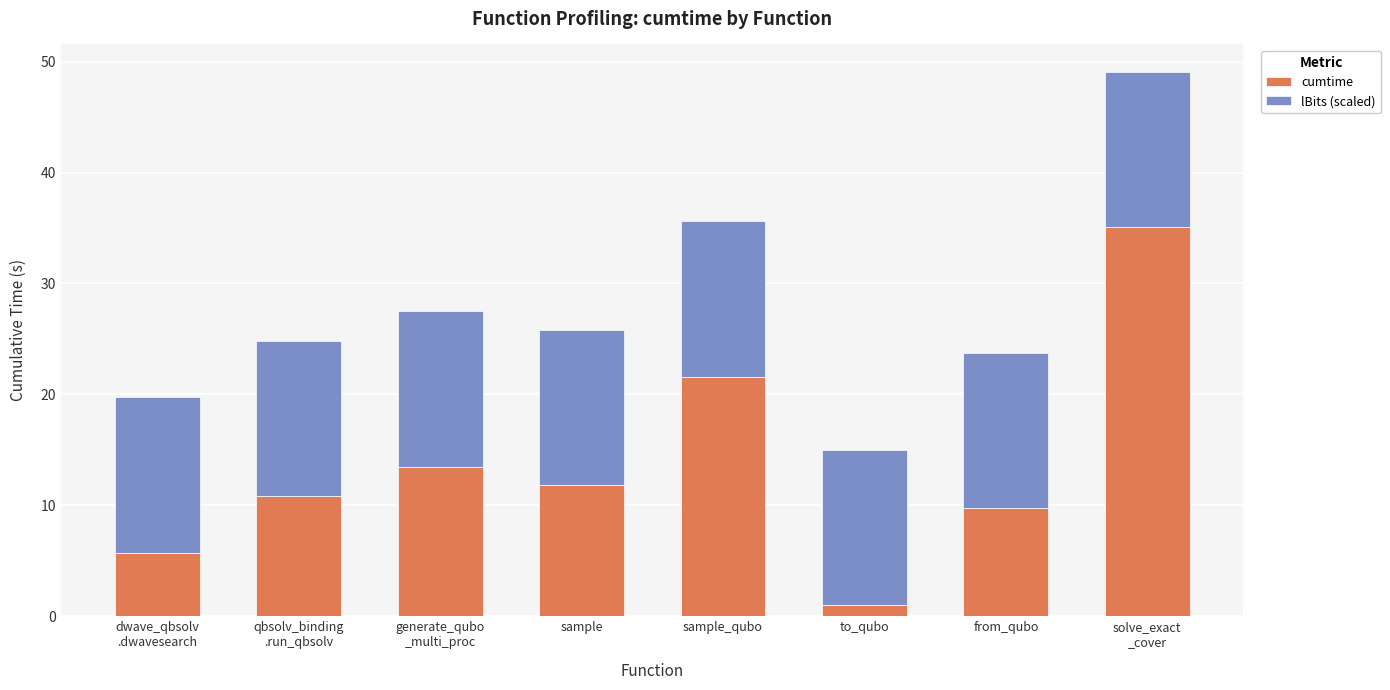

What is the approximate value of cumtime at from_qubo?

9.7